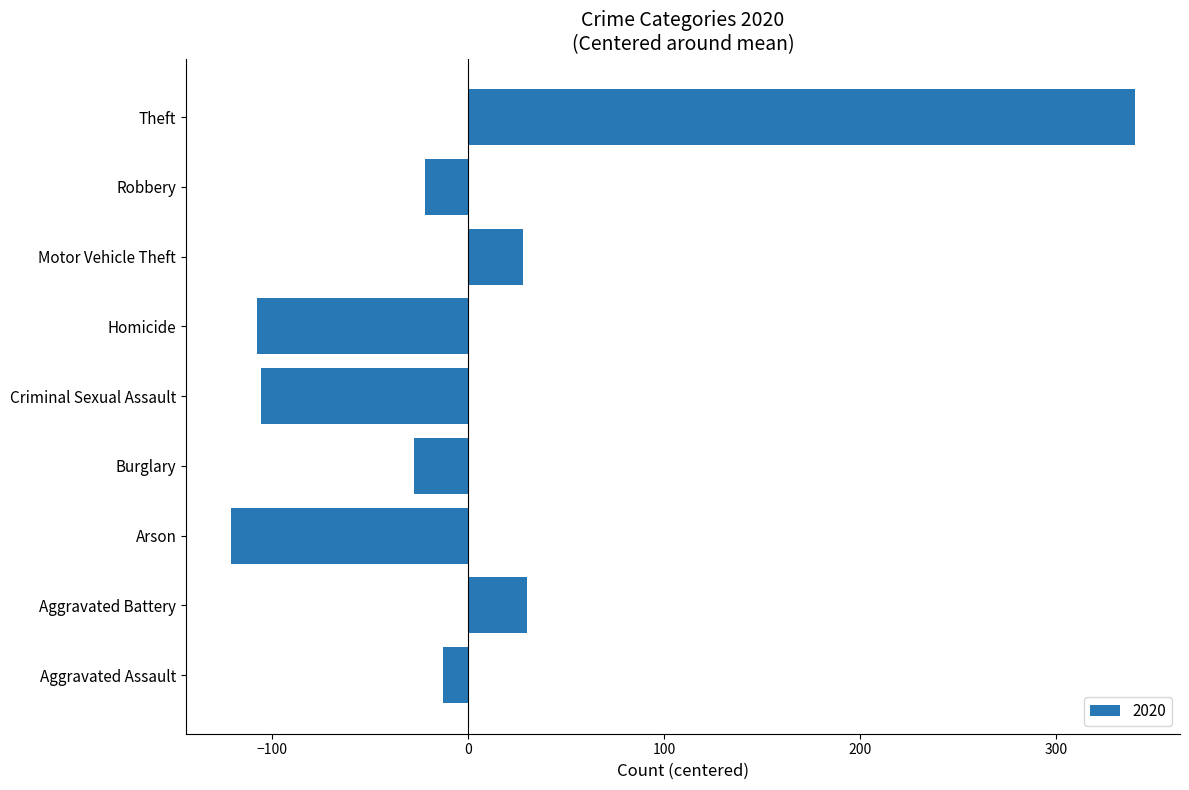

Count the number of values greater than -22.

4